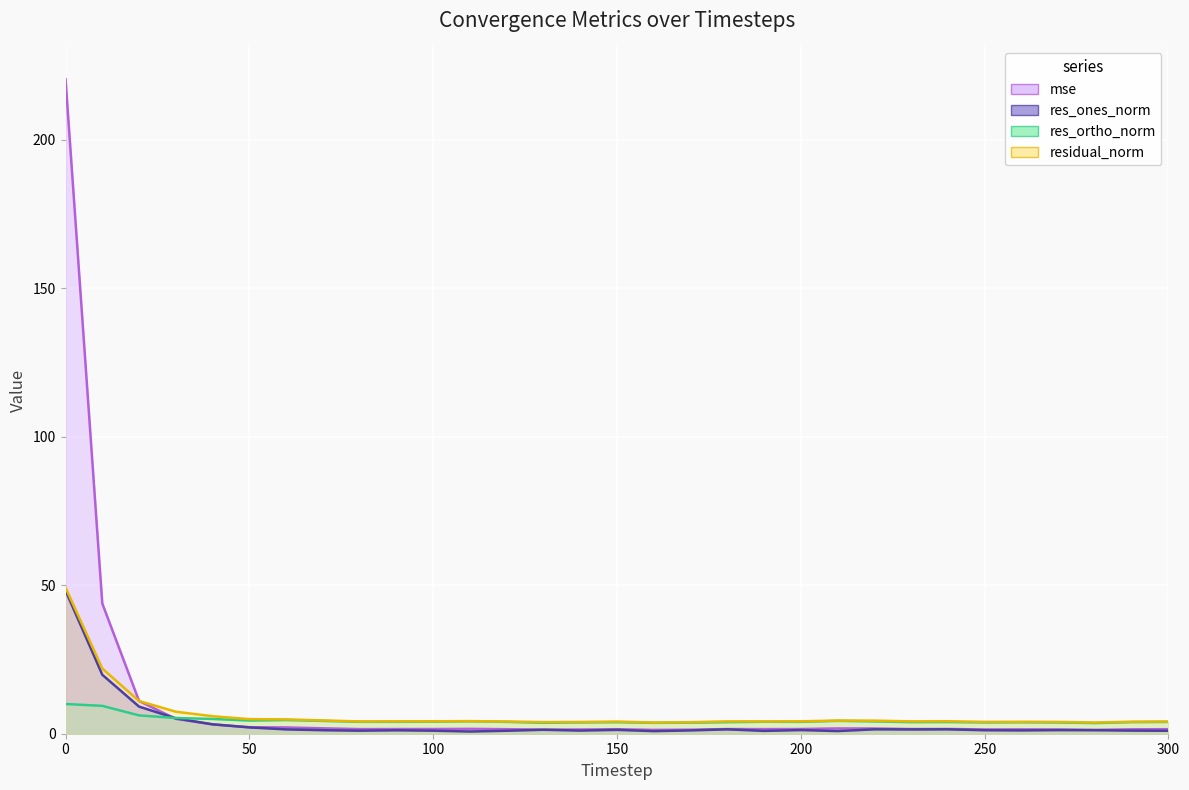

Between 190 and 130, which is larger?

190